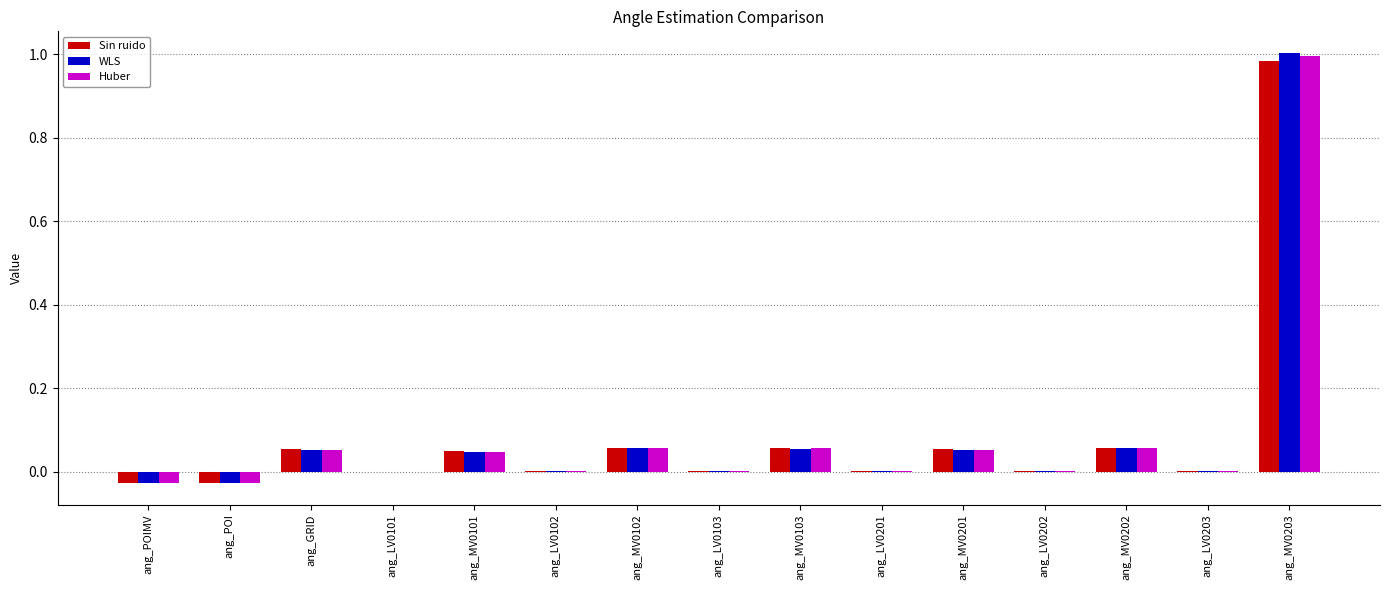

Which category has the highest value across all series?

ang_MV0203